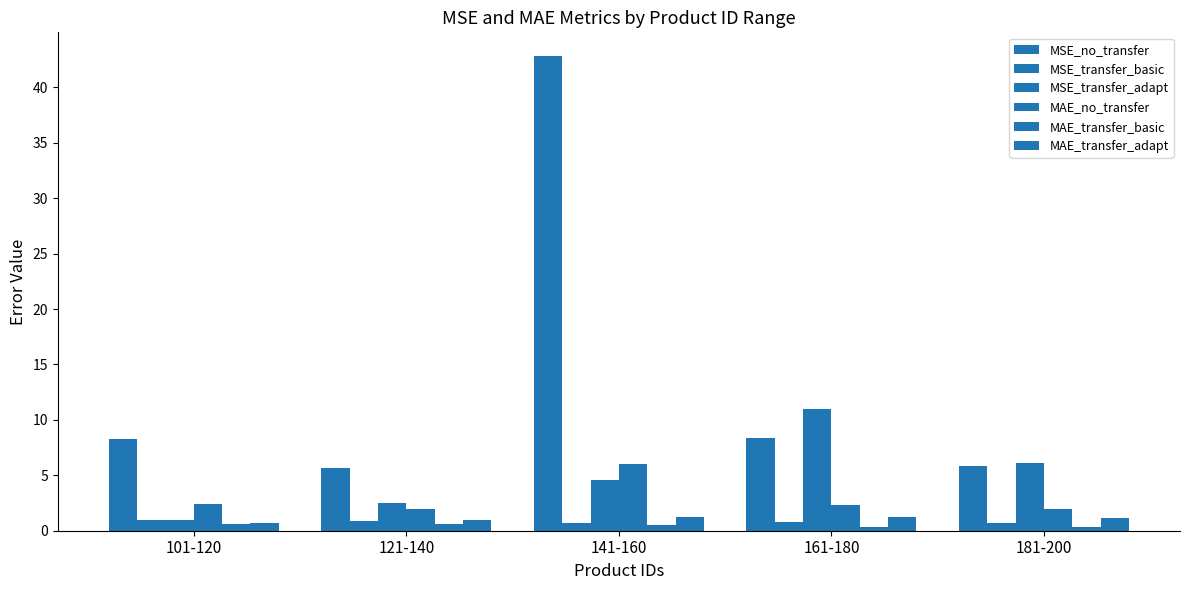

Reading left to right, extract all data points from this chart.

MSE_no_transfer: 101-120=8.3	121-140=5.6	141-160=42.8	161-180=8.3	181-200=5.8
MSE_transfer_basic: 101-120=1.0	121-140=0.8	141-160=0.7	161-180=0.8	181-200=0.7
MSE_transfer_adapt: 101-120=1.0	121-140=2.5	141-160=4.6	161-180=11.0	181-200=6.1
MAE_no_transfer: 101-120=2.4	121-140=2.0	141-160=6.0	161-180=2.3	181-200=1.9
MAE_transfer_basic: 101-120=0.6	121-140=0.6	141-160=0.6	161-180=0.3	181-200=0.4
MAE_transfer_adapt: 101-120=0.7	121-140=0.9	141-160=1.2	161-180=1.3	181-200=1.1